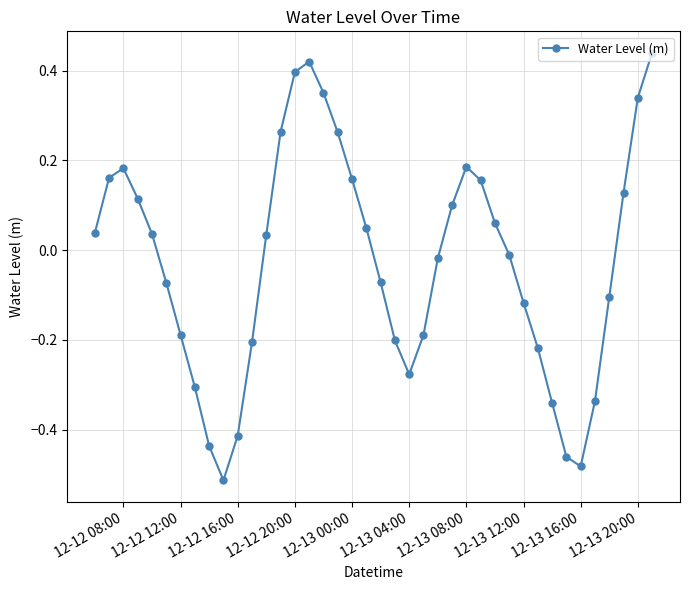

What is the difference between the second highest and second lowest values?

0.9